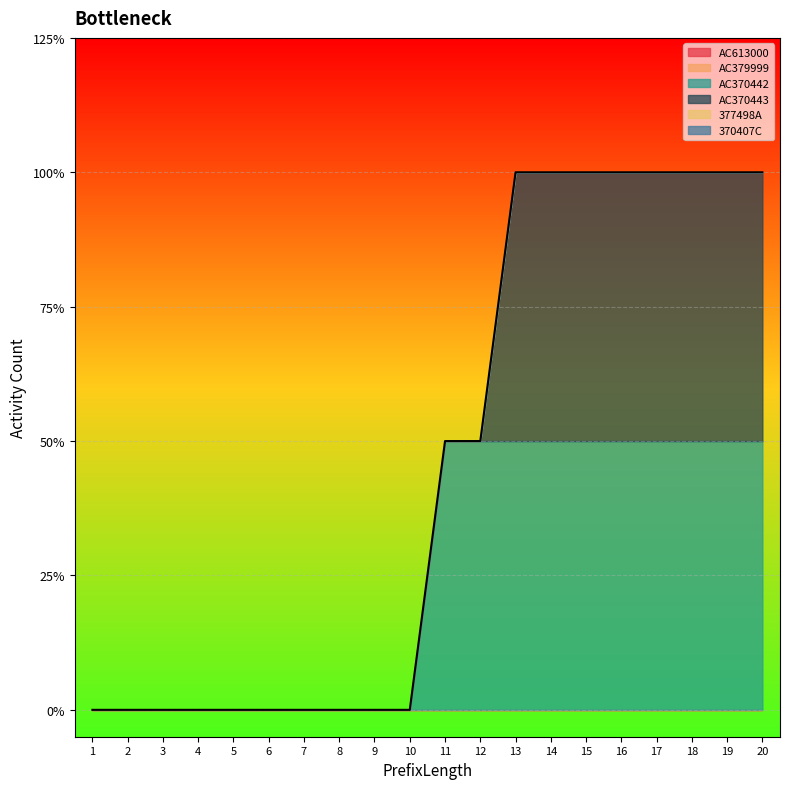

True or false: AC370442 has a value of 0 at 3.

True